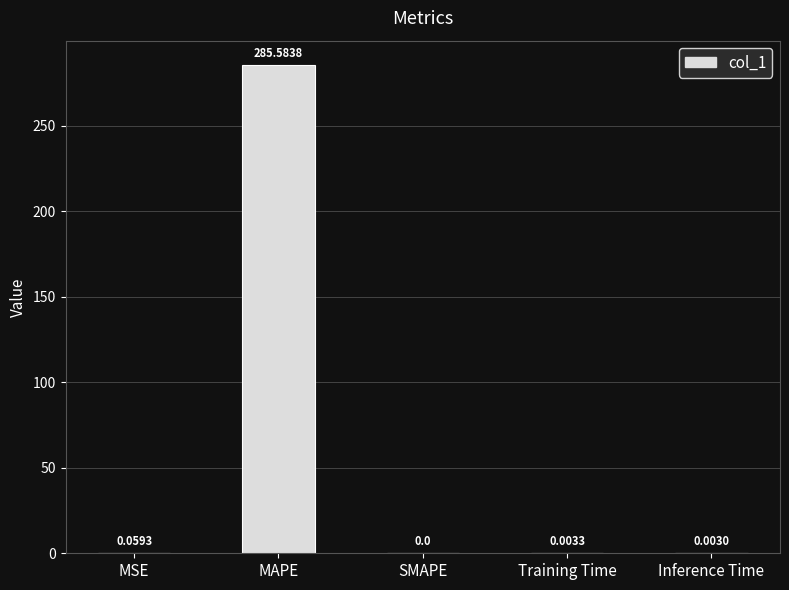

How many series are shown in this chart?

1